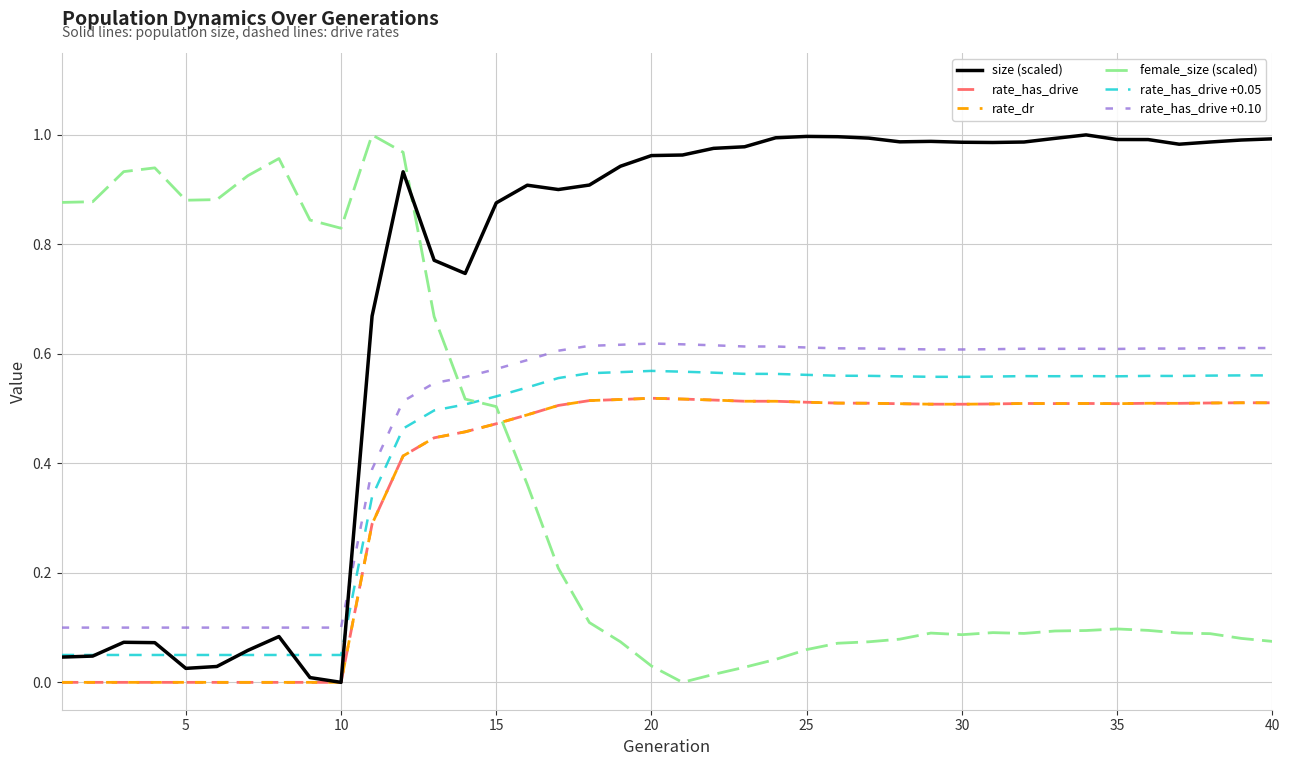

List the series in order of their peak value, highest first.

size (scaled), female_size (scaled), rate_has_drive +0.10, rate_has_drive +0.05, rate_has_drive, rate_dr